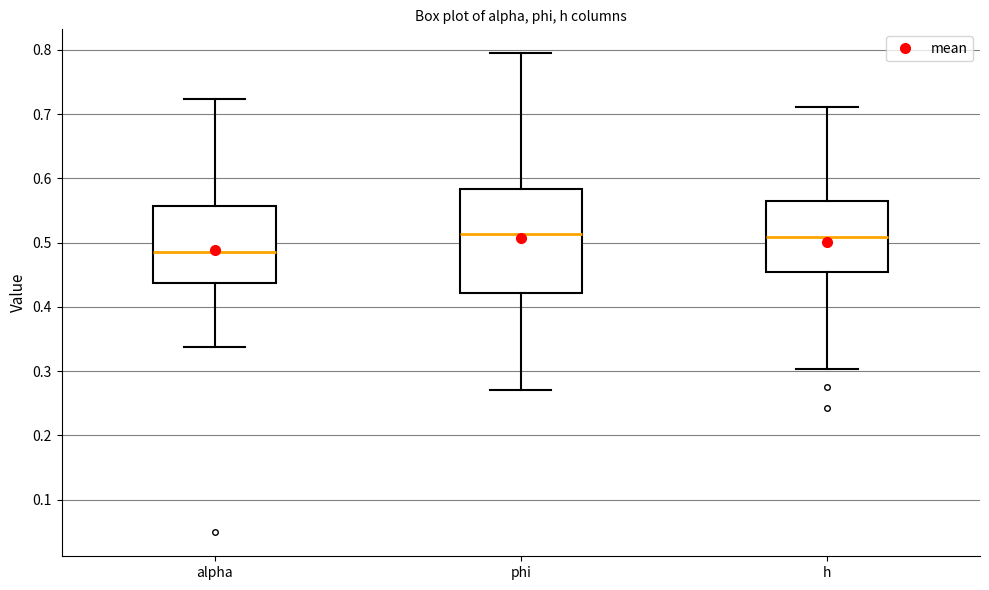

Which box is the tallest, from its lower edge to its upper edge?

phi